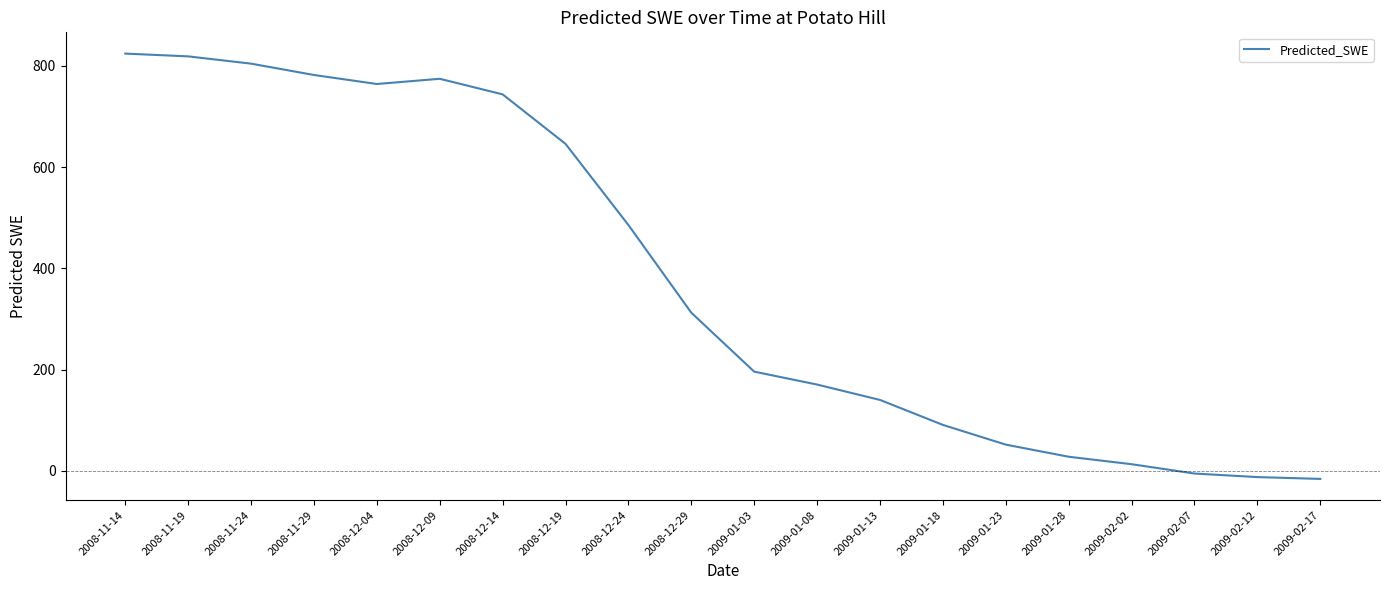

True or false: the data shows 485.5 at 2008-12-24.

True